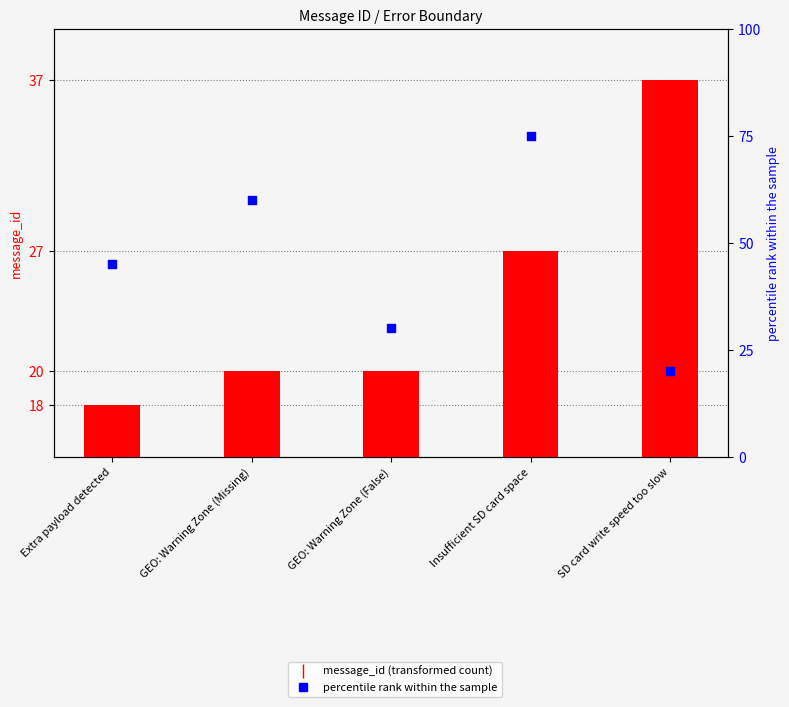

Is the value of message_id at Extra payload detected greater than the value of percentile rank within the sample at GEO: Warning Zone (Missing)?

No